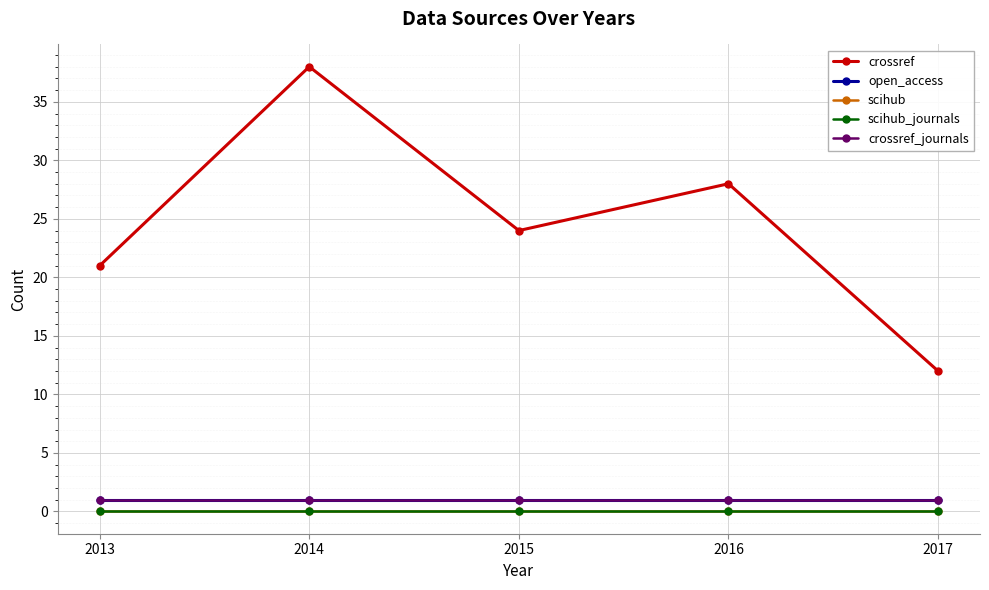

Does the chart have visible grid lines?

Yes